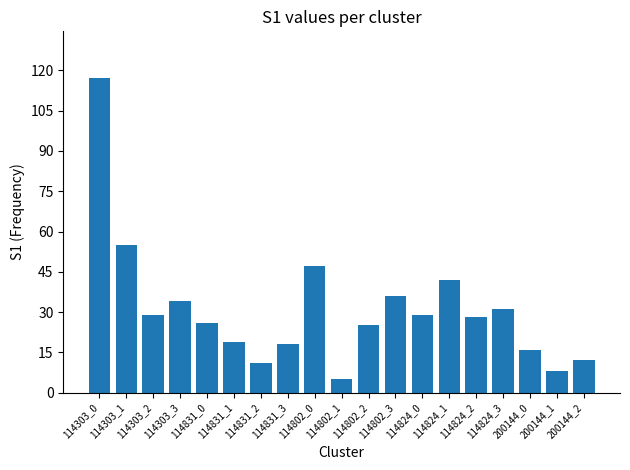

What is the label of the 19th bar from the left?

200144_2